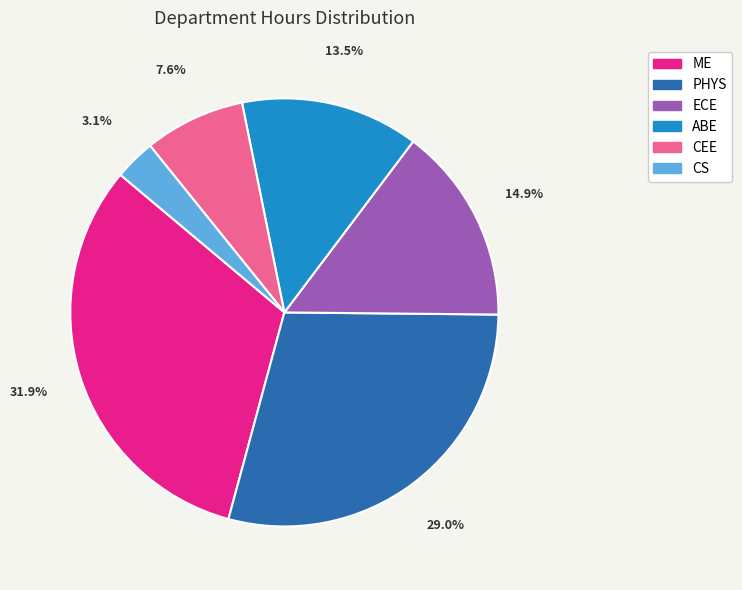

Is it true that CS is 8% of the pie?

False